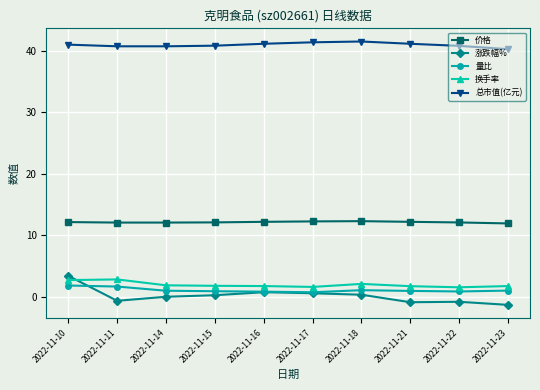

What is the value of the 换手率 point at the 2nd from the left?

2.8